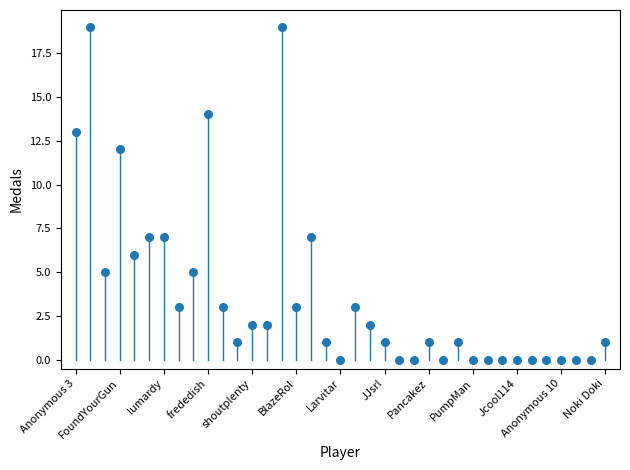

What is the range of Y values (max minus min)?

19